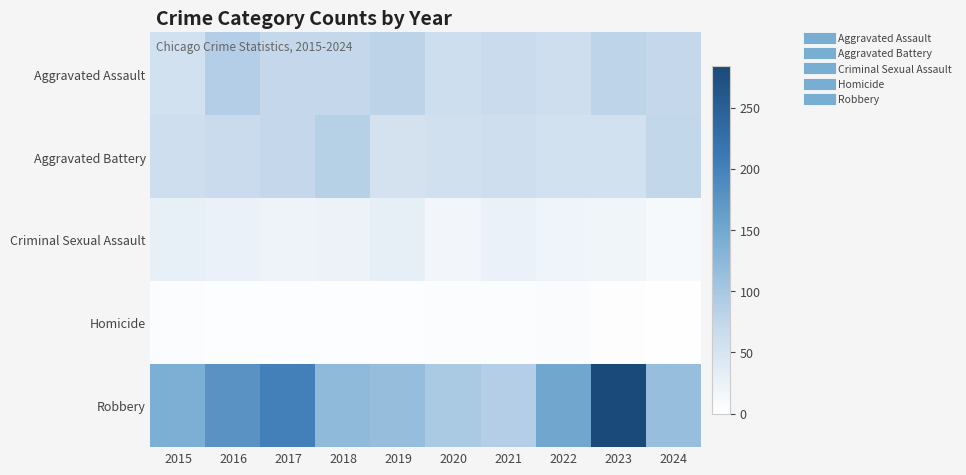

At which category is the sum across all series the highest?

2023